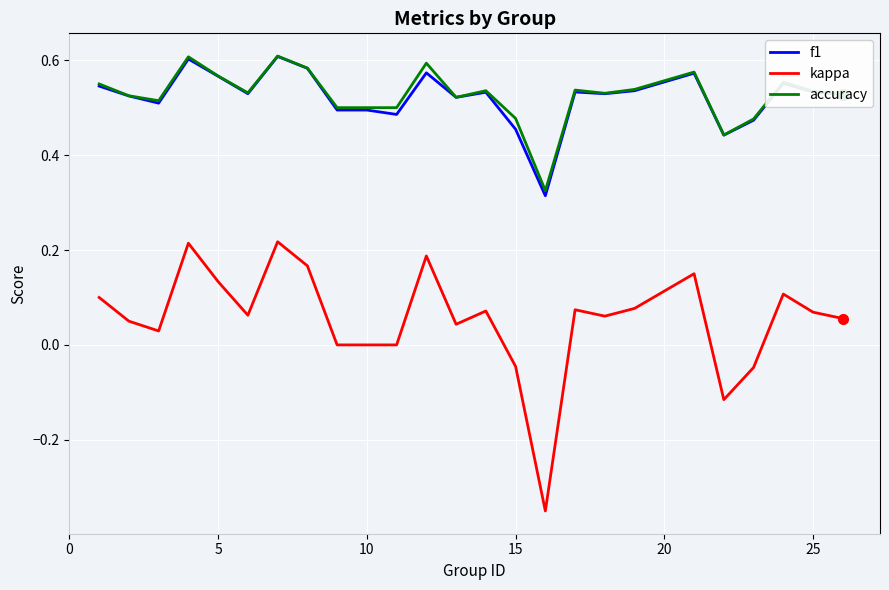

Which series has the largest range (max minus min)?

kappa